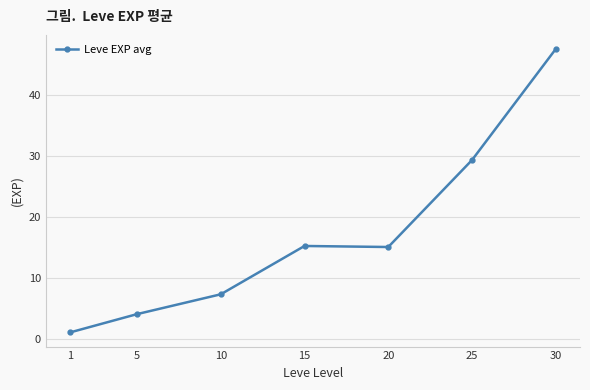

Which has a higher value, 5 or 20?

20